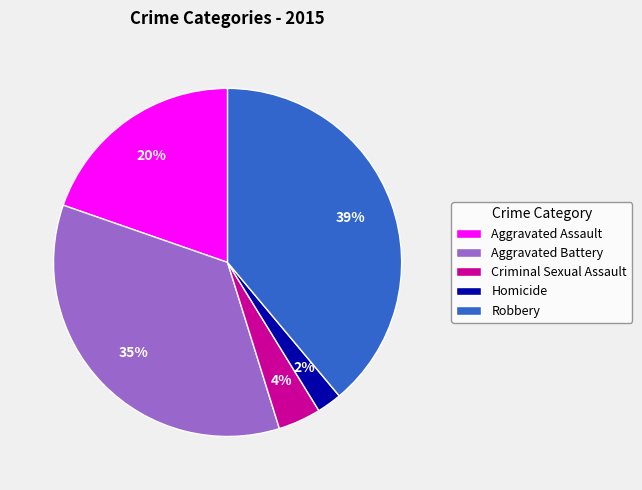

Which slice is the smallest?

Homicide